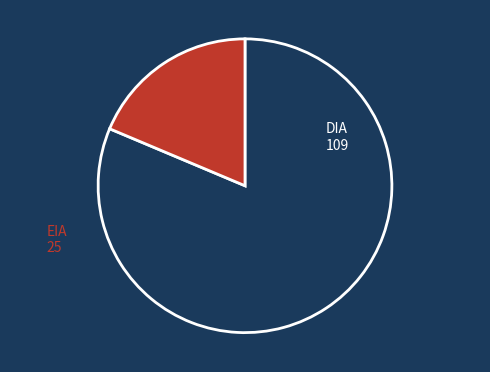

Combined, do DIA and EIA account for over 50%?

Yes